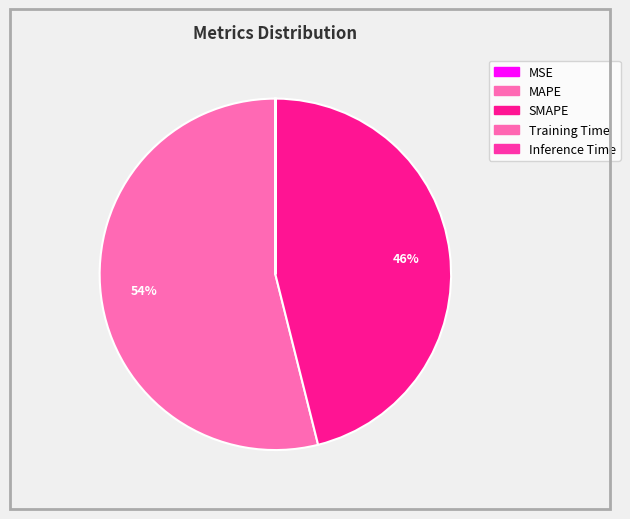

Is it true that SMAPE is 46% of the pie?

True